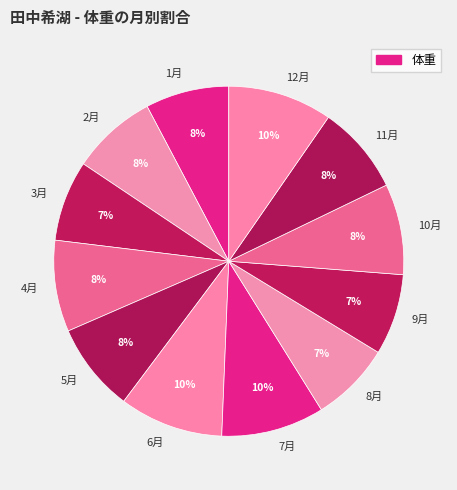

Is it true that 2月 is 8% of the pie?

True